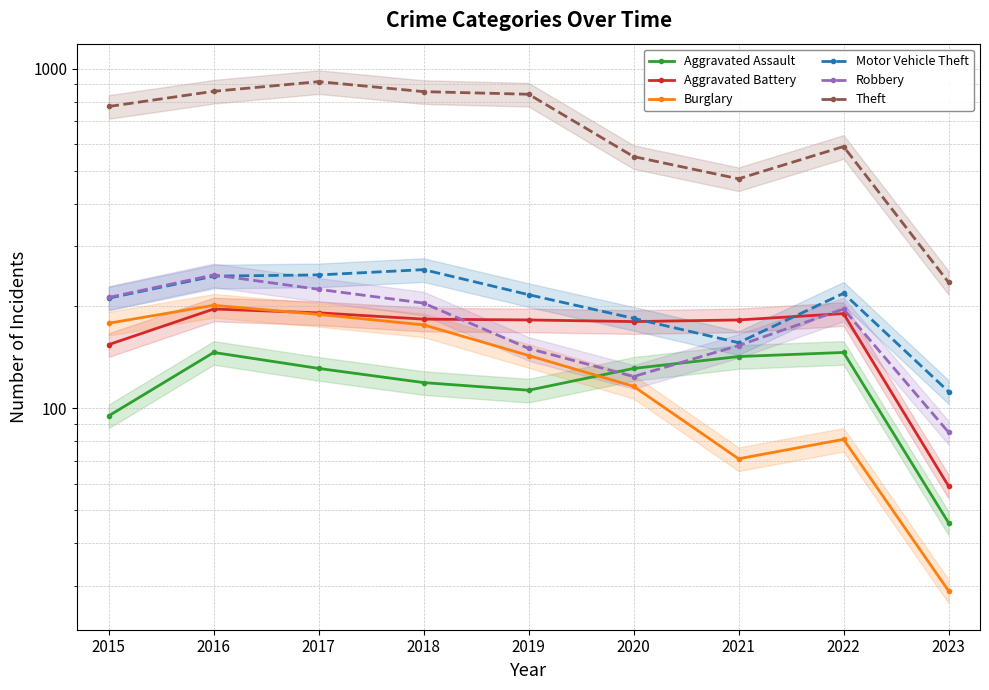

Which series changed the most between 2017 and 2021?

Theft